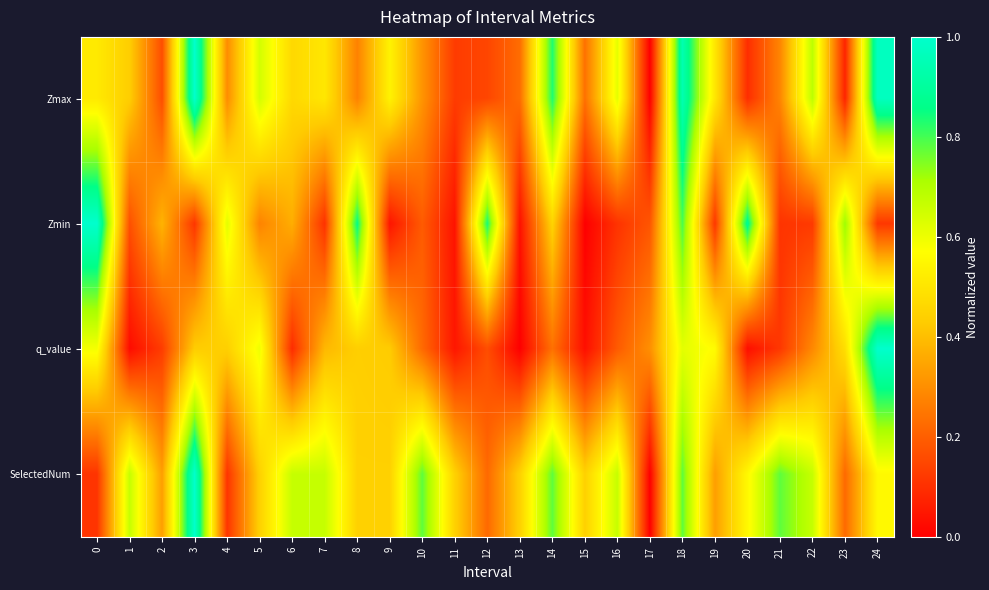

At how many categories does at least one series exceed 0?

25